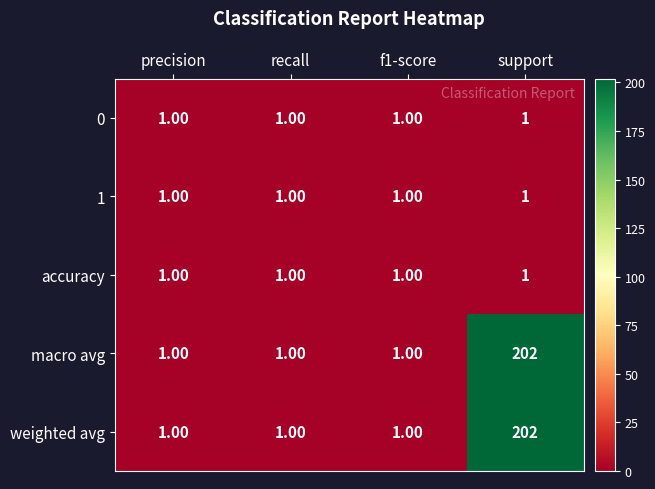

At which category is the sum across all series the highest?

support